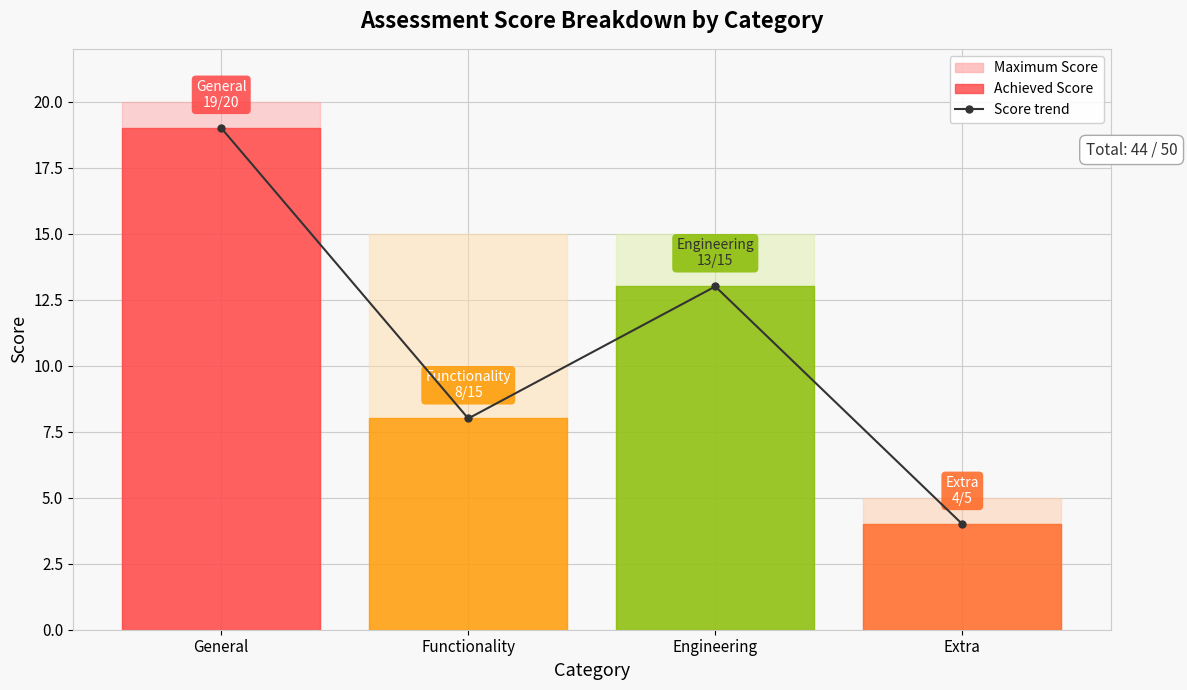

Is this an area chart (filled region under the line)?

No